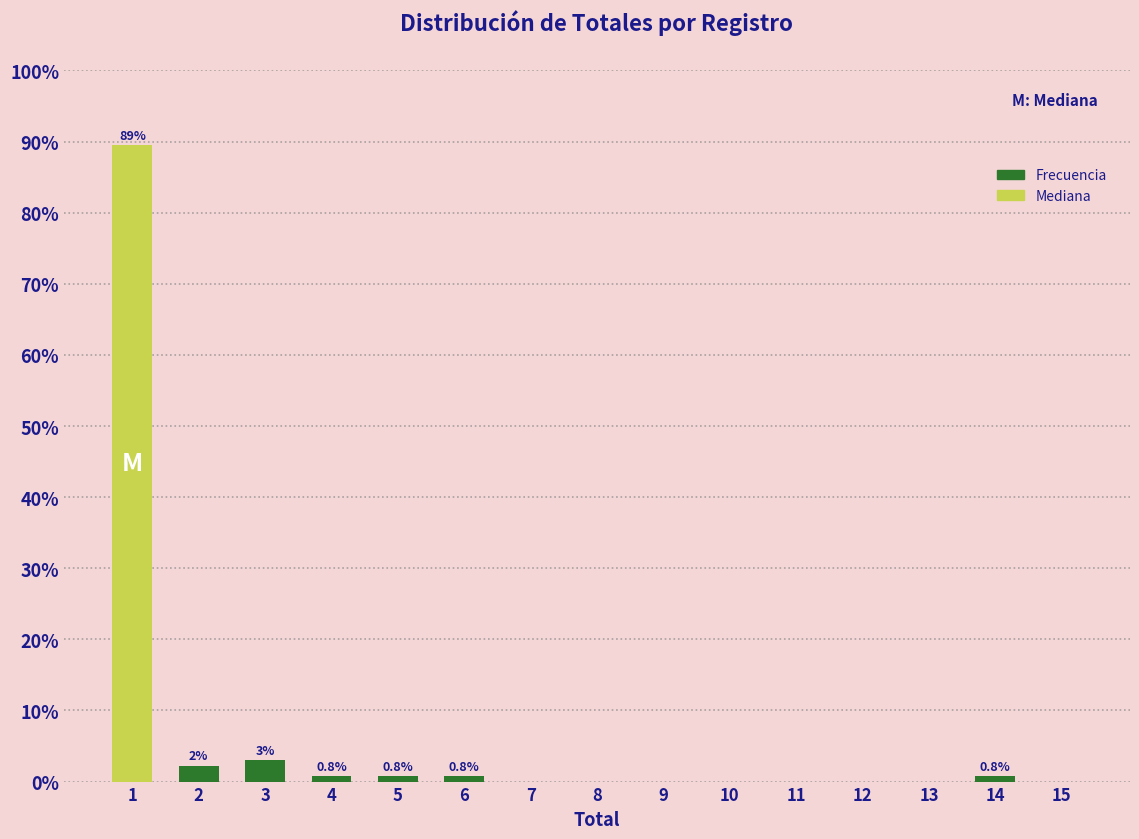

Reading right to left, extract all data points from this chart.

15=0.0	14=0.8	13=0.0	12=0.0	11=0.0	10=0.0	9=0.0	8=0.0	7=0.0	6=0.8	5=0.8	4=0.8	3=3.0	2=2.3	1=89.5